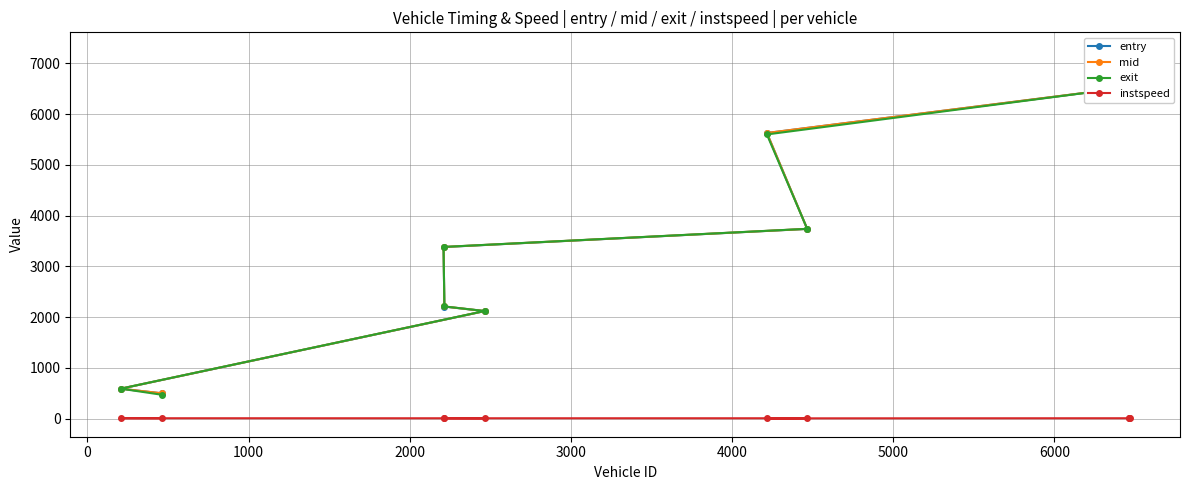

What are all the series names shown in the legend?

entry, mid, exit, instspeed